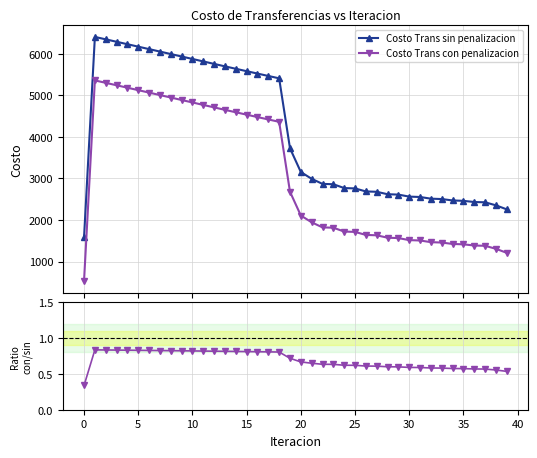

Is this an area chart (filled region under the line)?

No